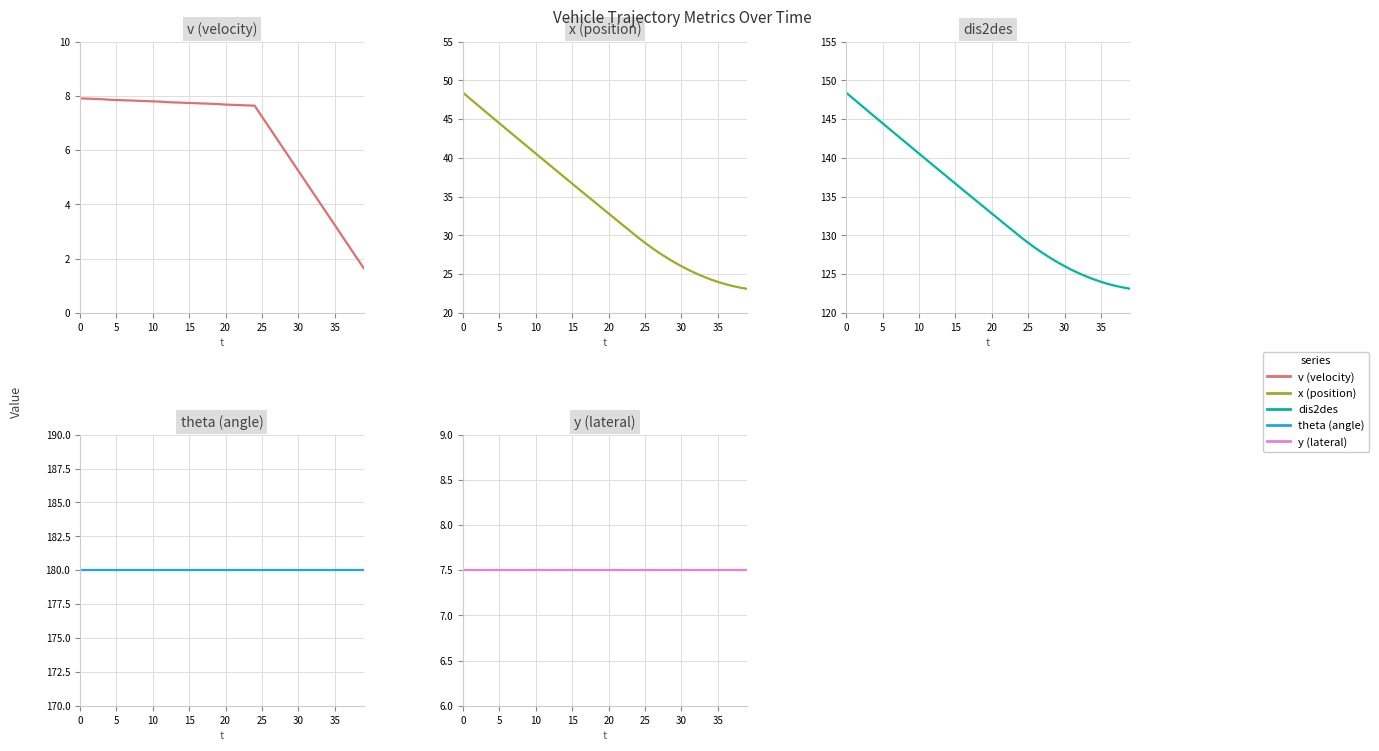

What is the average value of the dis2des series?

133.9